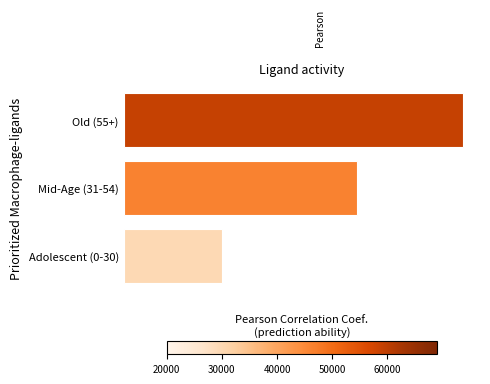

Are the bars horizontal?

Yes